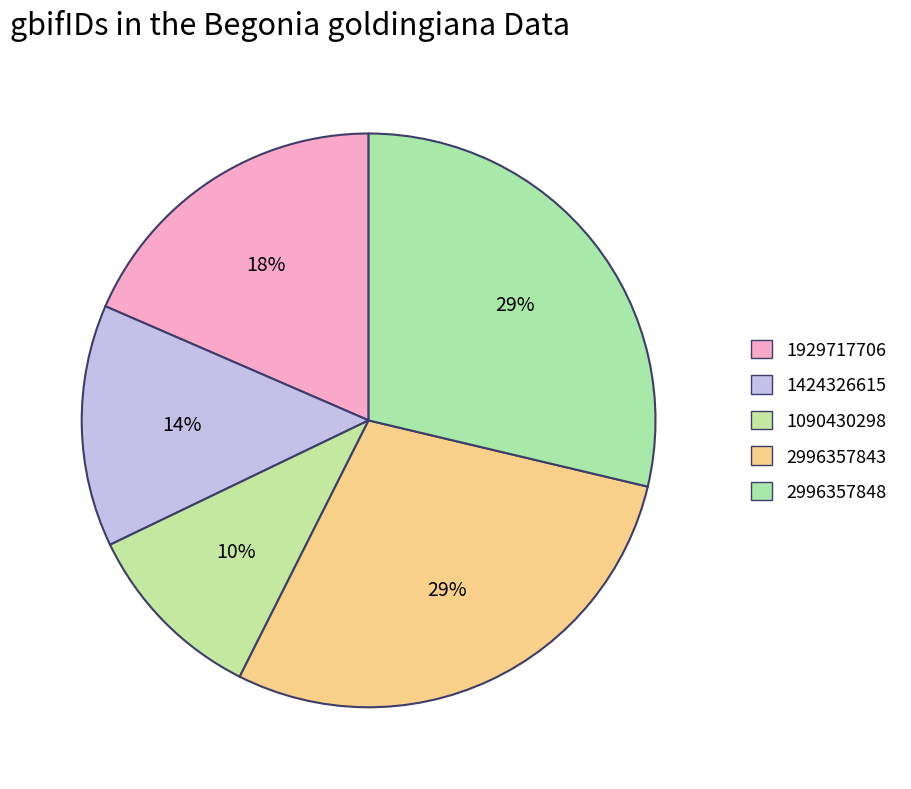

Which has a higher value, 1929717706 or 2996357848?

2996357848